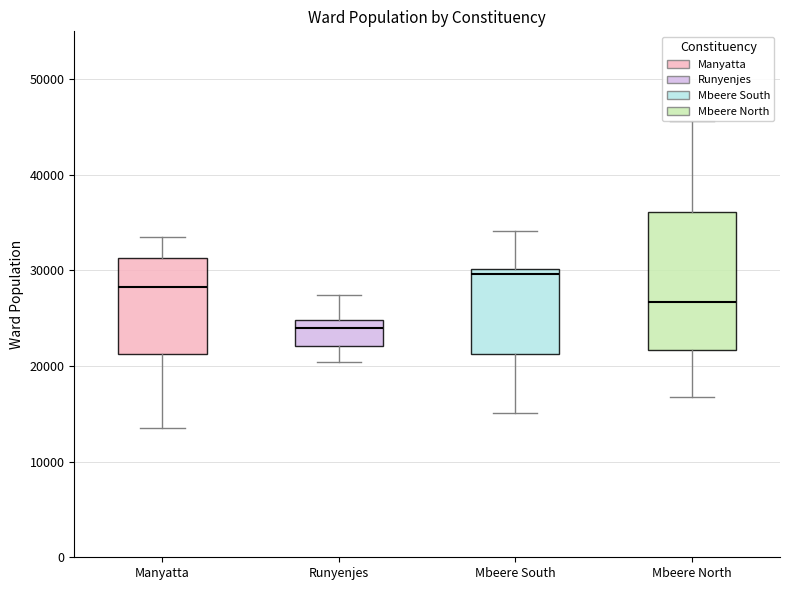

Reading left to right, transcribe this box plot: for each box, give where its median line is, the range the box spans, and where its two whiskers end, as read against the y-axis. The values are not printed on the chart, so give them approximately, as read against the axis.

Manyatta: median 28000, box 21000 to 31000, whiskers 14000 to 33000
Runyenjes: median 24000, box 22000 to 25000, whiskers 20000 to 27000
Mbeere South: median 30000 (just below the box's upper edge), box 21000 to 30000, whiskers 15000 to 34000
Mbeere North: median 27000, box 22000 to 36000, whiskers 17000 to 46000